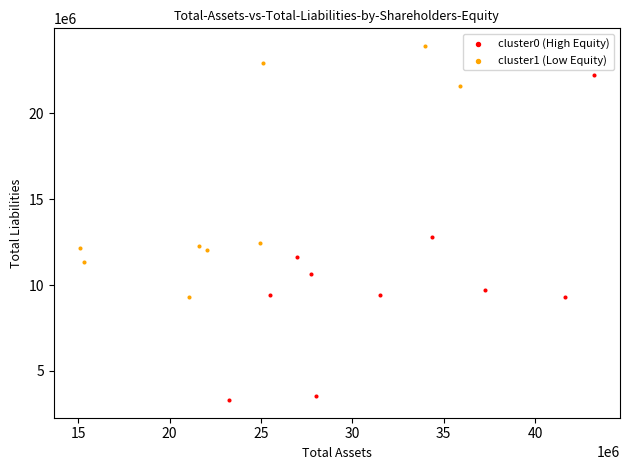

Which series has the largest Y range (max minus min)?

cluster0 (High Equity)